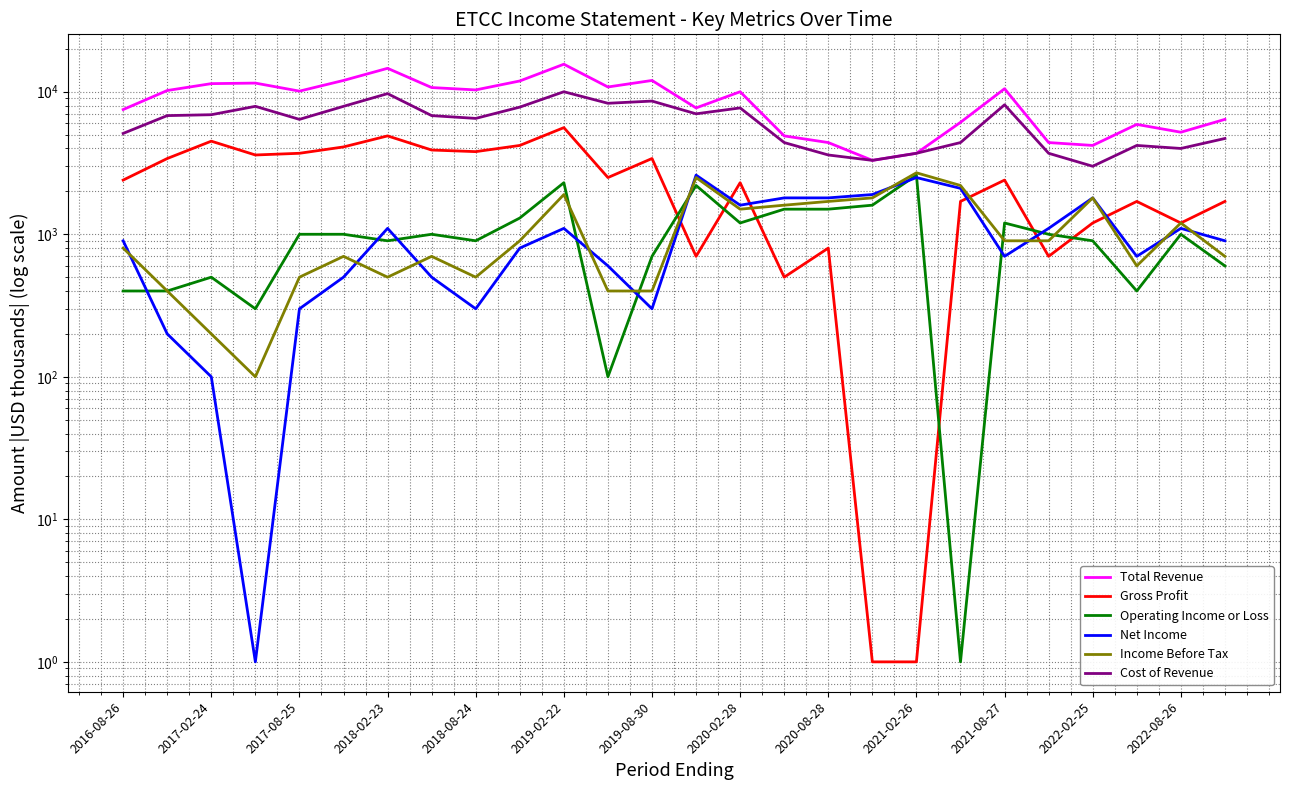

Which category has the lowest value across all series?

17